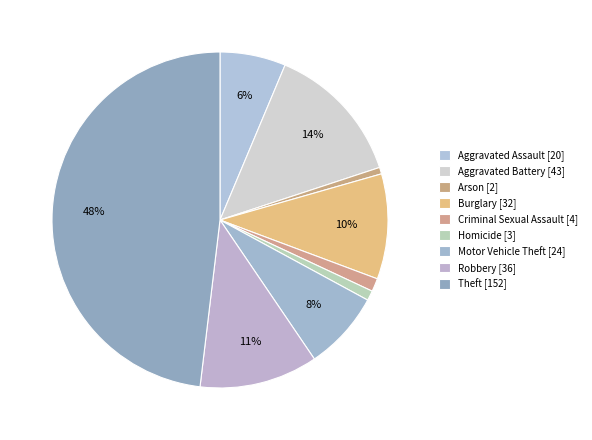

Is it true that Aggravated Assault is 1% of the pie?

False